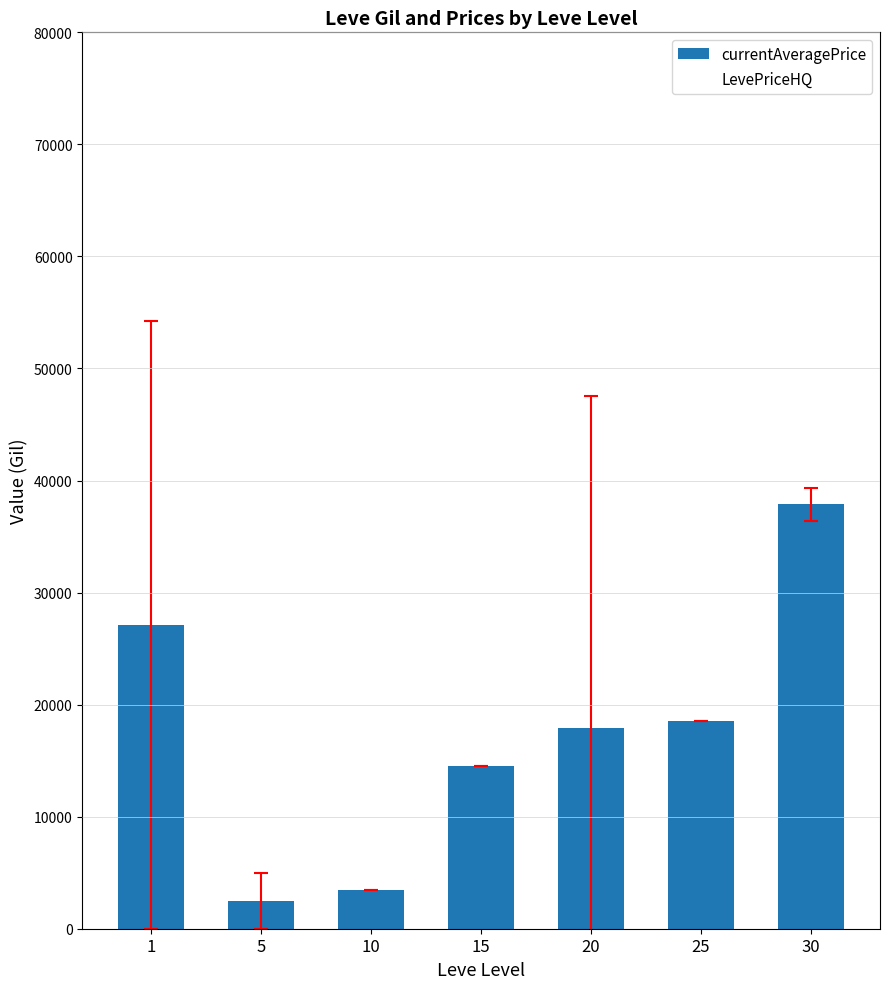

Reading left to right, transcribe all the data shown in this chart.

1=27128	5=2507	10=3437	15=14500	20=17953	25=18516	30=37866